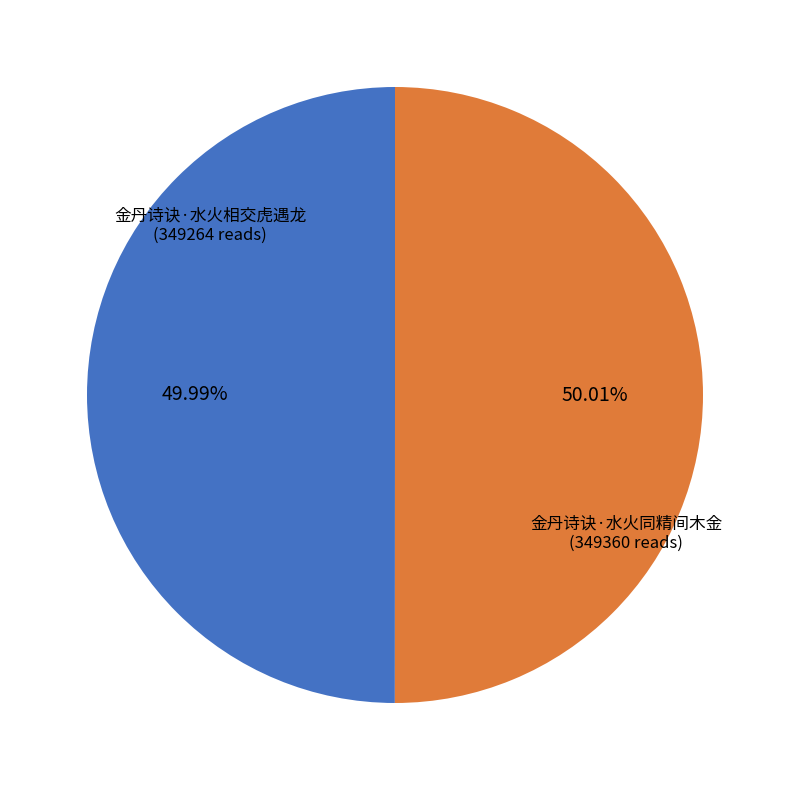

How many segments does this pie chart have?

2